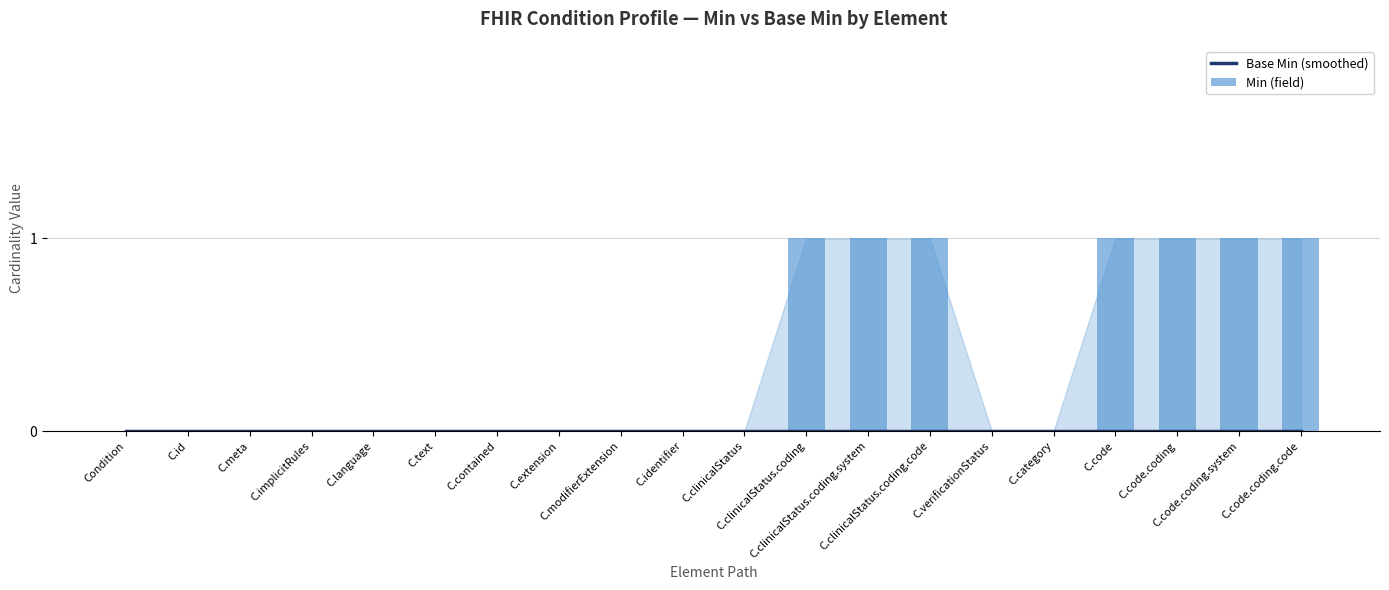

Which series changed the most between C.implicitRules and C.code.coding.code?

Min (field)